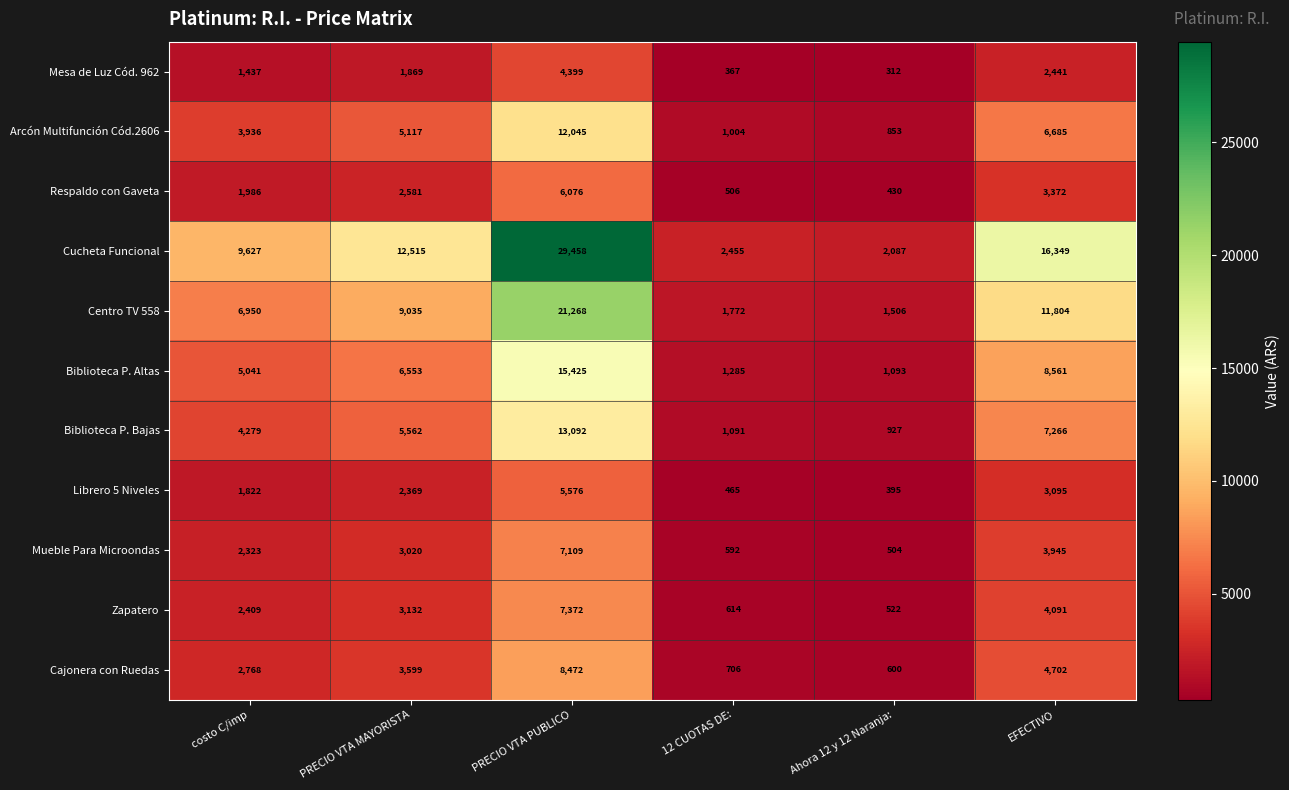

How many data points does each series have?

6